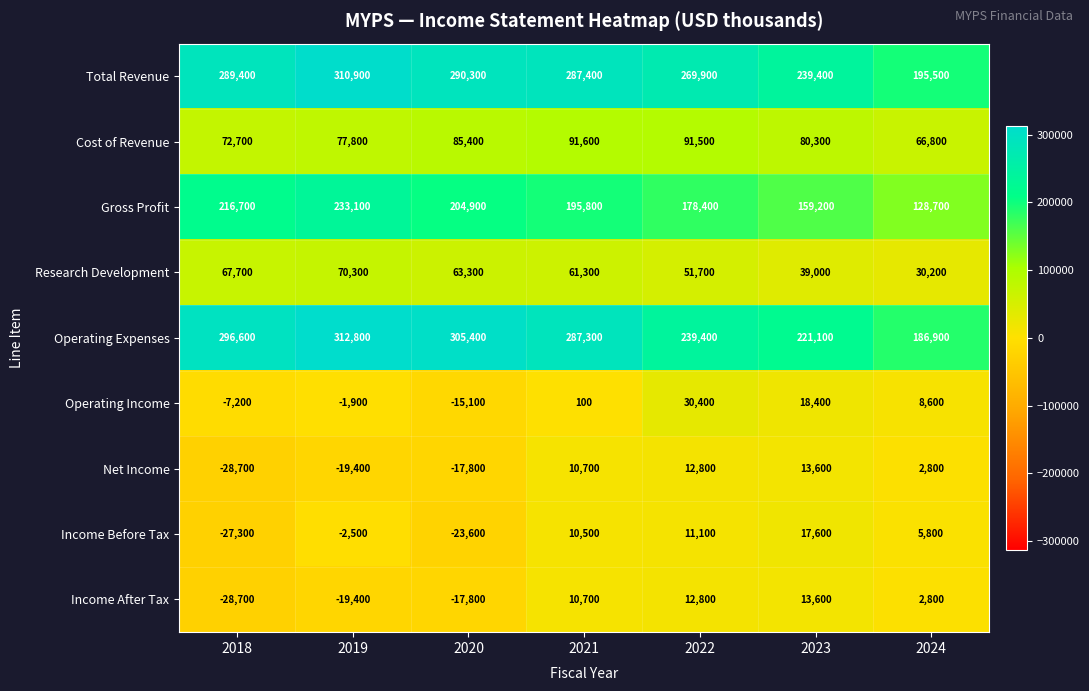

At which category is the sum across all series the highest?

2019